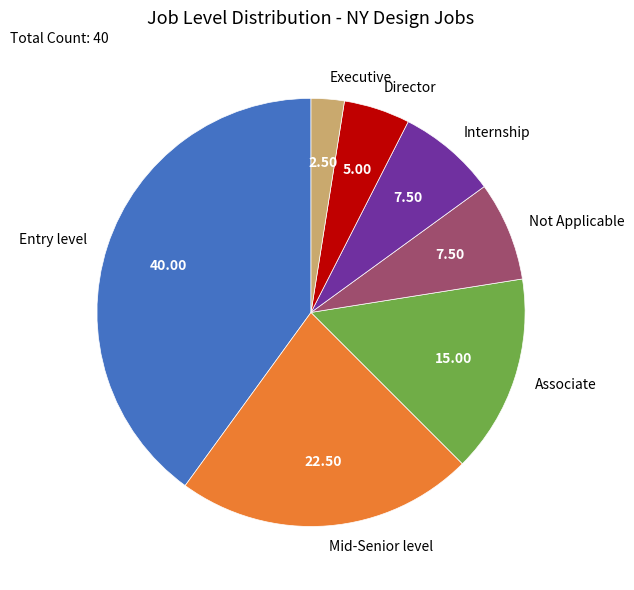

Which has a higher value, Director or Associate?

Associate